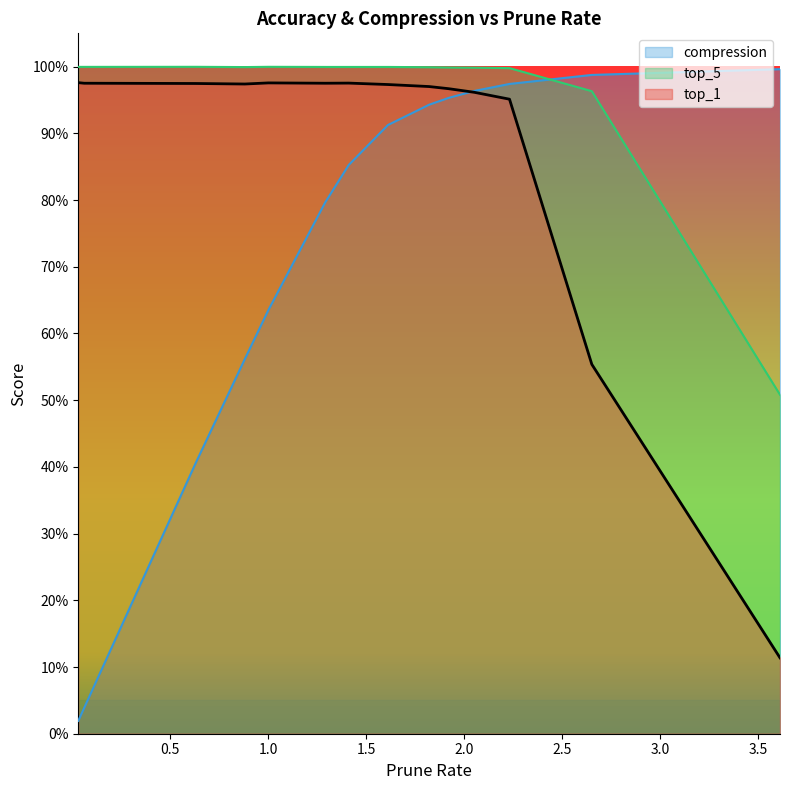

Does the chart display data point markers on the line(s)?

No